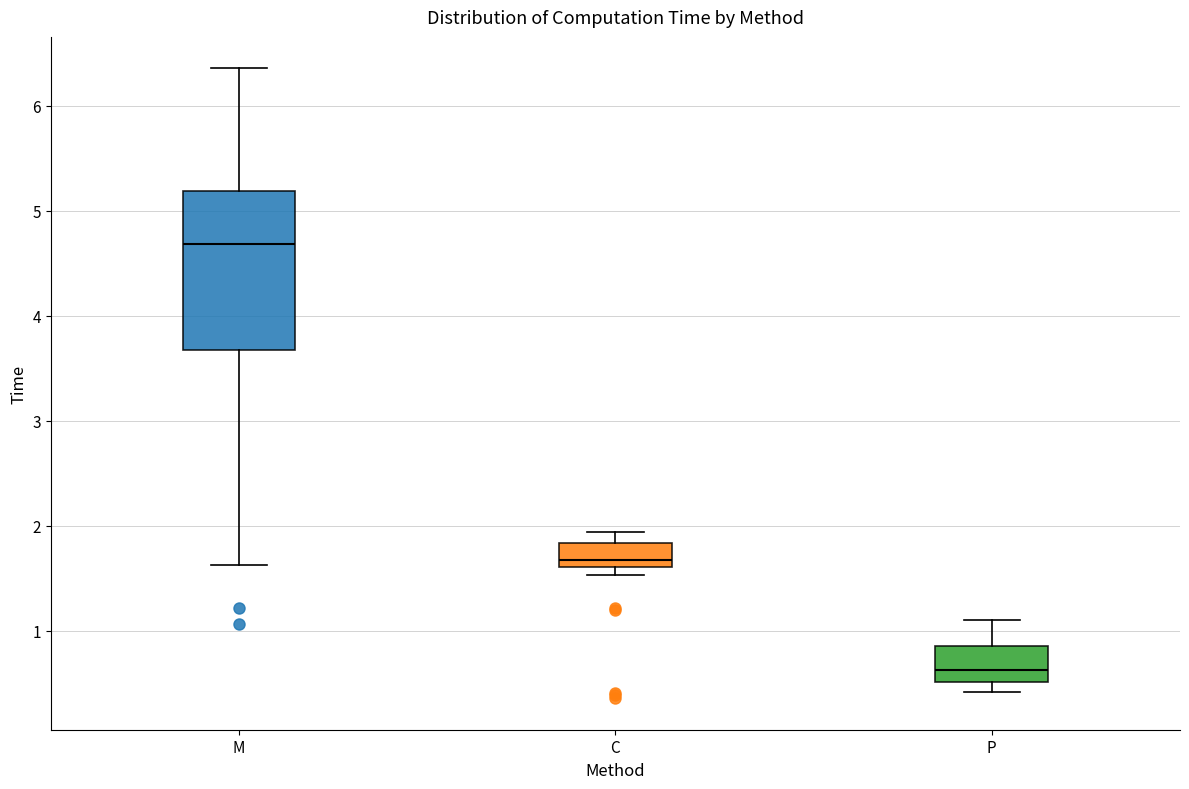

Where does the upper whisker of the box for C end on the y-axis? The values are not printed on the chart, so give them approximately, as read against the axis.

1.9